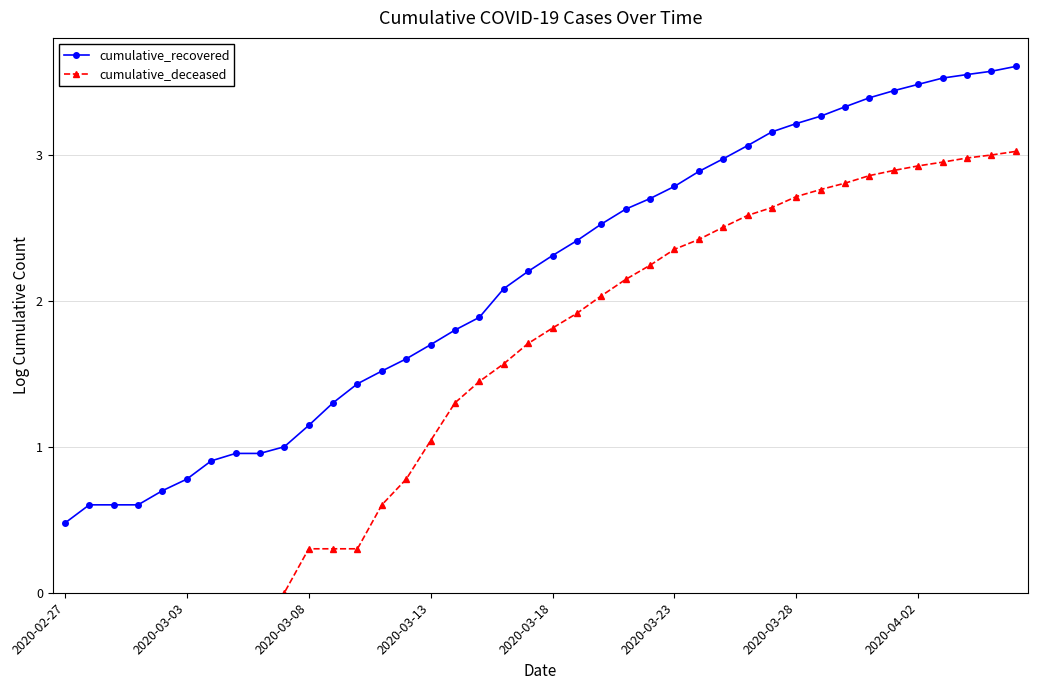

Does the chart have visible grid lines?

Yes